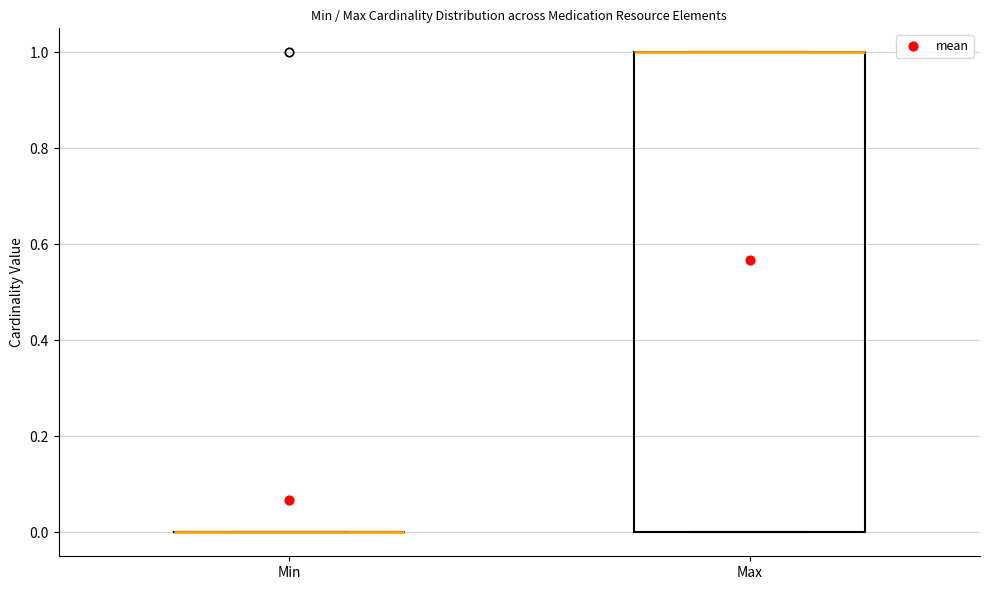

Reading left to right, transcribe this box plot: for each box, give where its median line is, the range the box spans, and where its two whiskers end, as read against the y-axis. The values are not printed on the chart, so give them approximately, as read against the axis.

Min: box collapsed to a line at 0, whiskers 0 to 0
Max: median 1 (drawn on the box's upper edge), box 0 to 1, whiskers 0 to 1